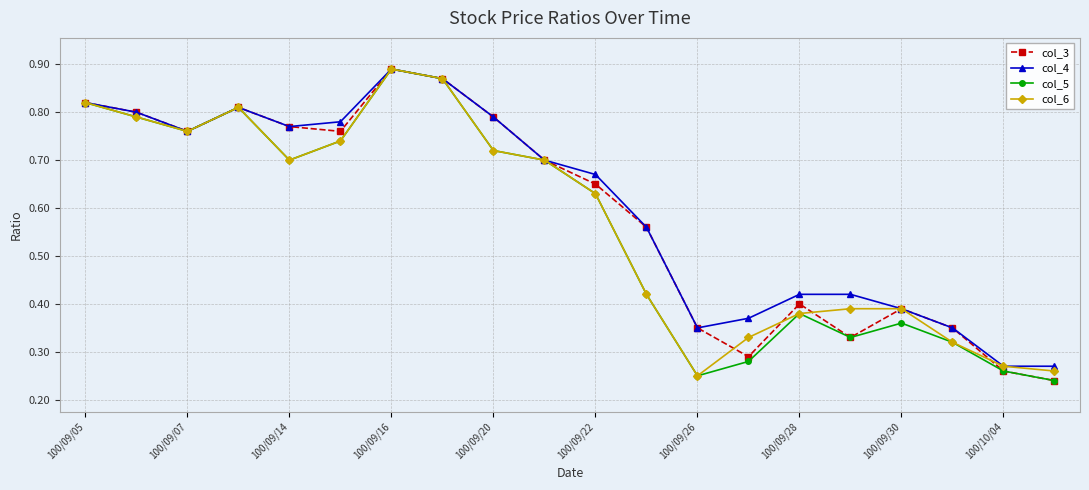

How many interior local peaks does the col_5 series have?

4